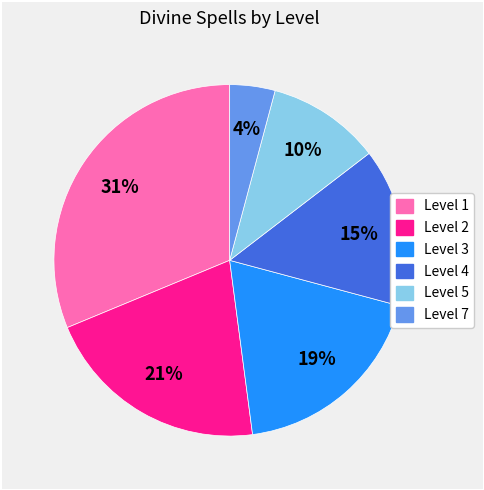

To the nearest percent, what portion does Level 1 represent?

31%